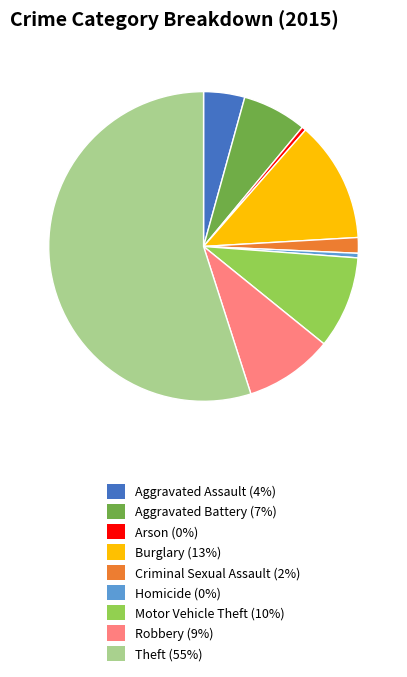

Is there any slice that represents more than half of the pie?

Yes